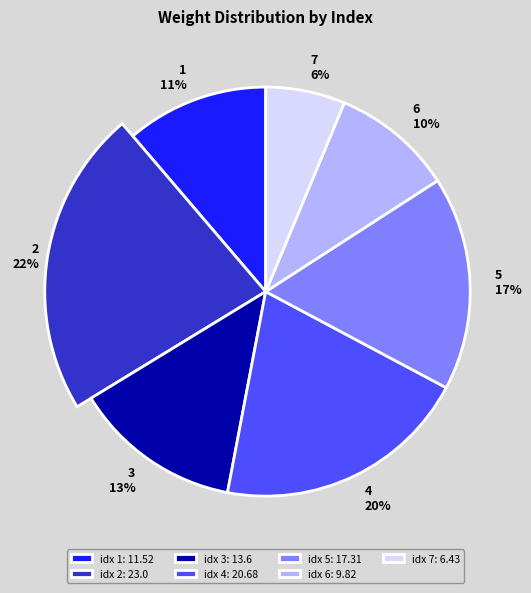

Is 5 the majority of the pie?

No